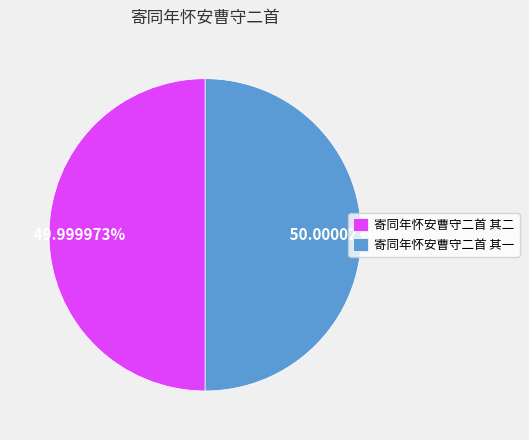

What is the ratio of the value at 寄同年怀安曹守二首 其一 to the value at 寄同年怀安曹守二首 其二?

1.0